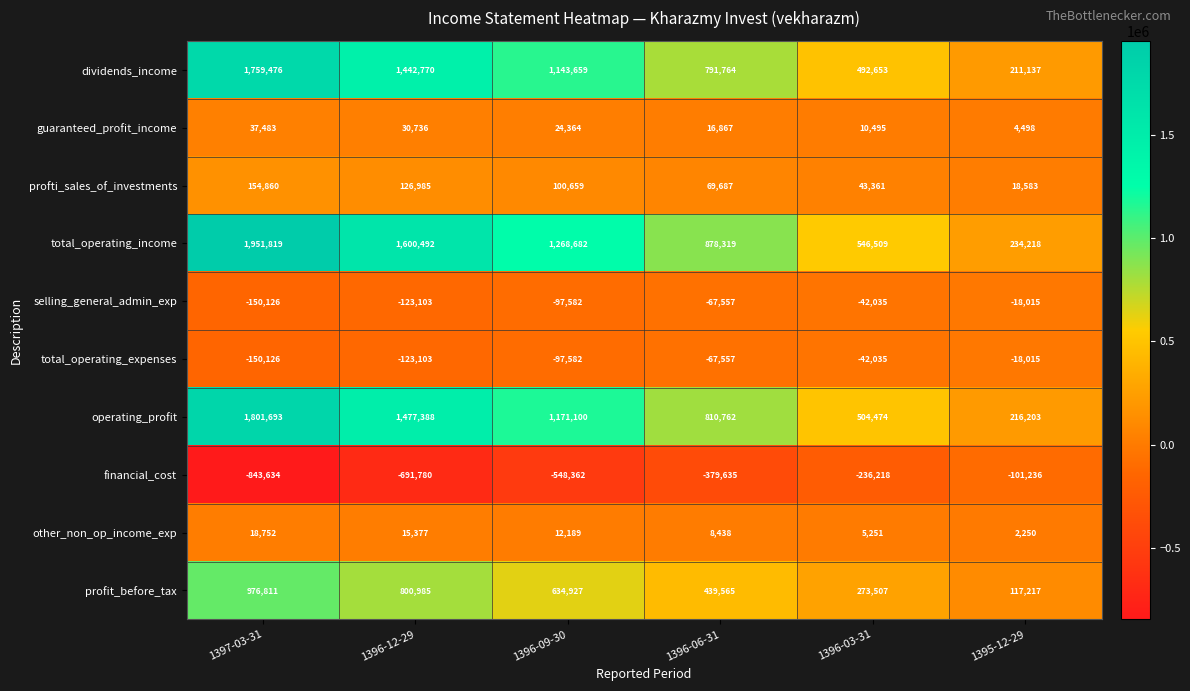

Rank the categories by other_non_op_income_exp value from highest to lowest.

1397-03-31, 1396-12-29, 1396-09-30, 1396-06-31, 1396-03-31, 1395-12-29